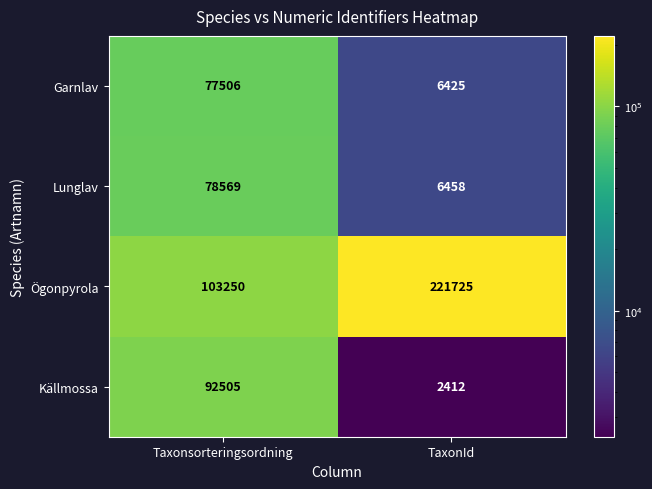

Which series has the largest range (max minus min)?

Ögonpyrola